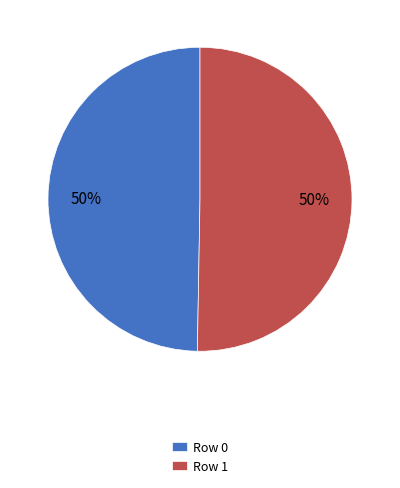

How many slices are in this pie chart?

2